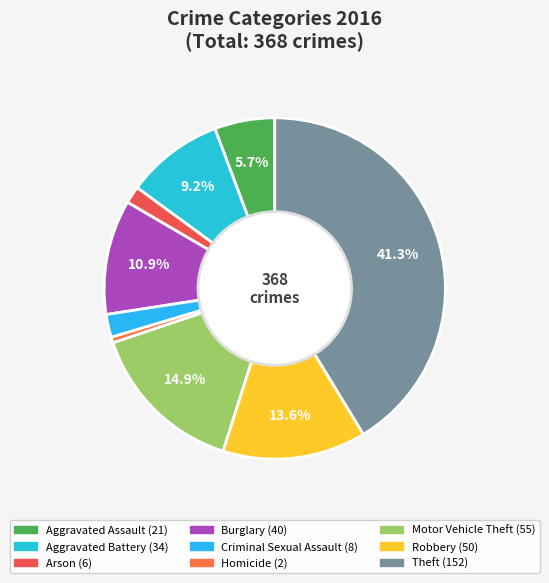

Combined, what portion of the pie is Criminal Sexual Assault and Theft?

43.5%